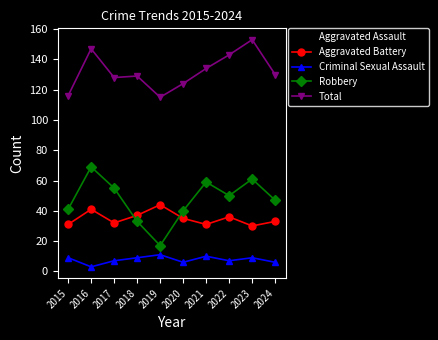

How many interior local peaks does the Aggravated Battery series have?

3